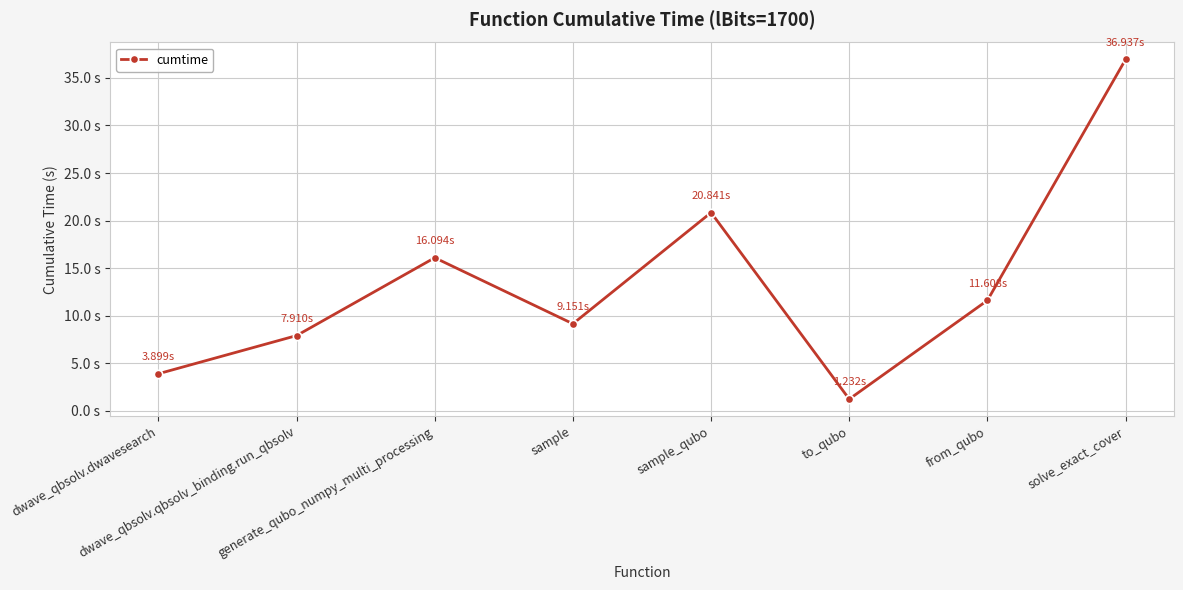

What is the label of the 2nd point from the right?

from_qubo